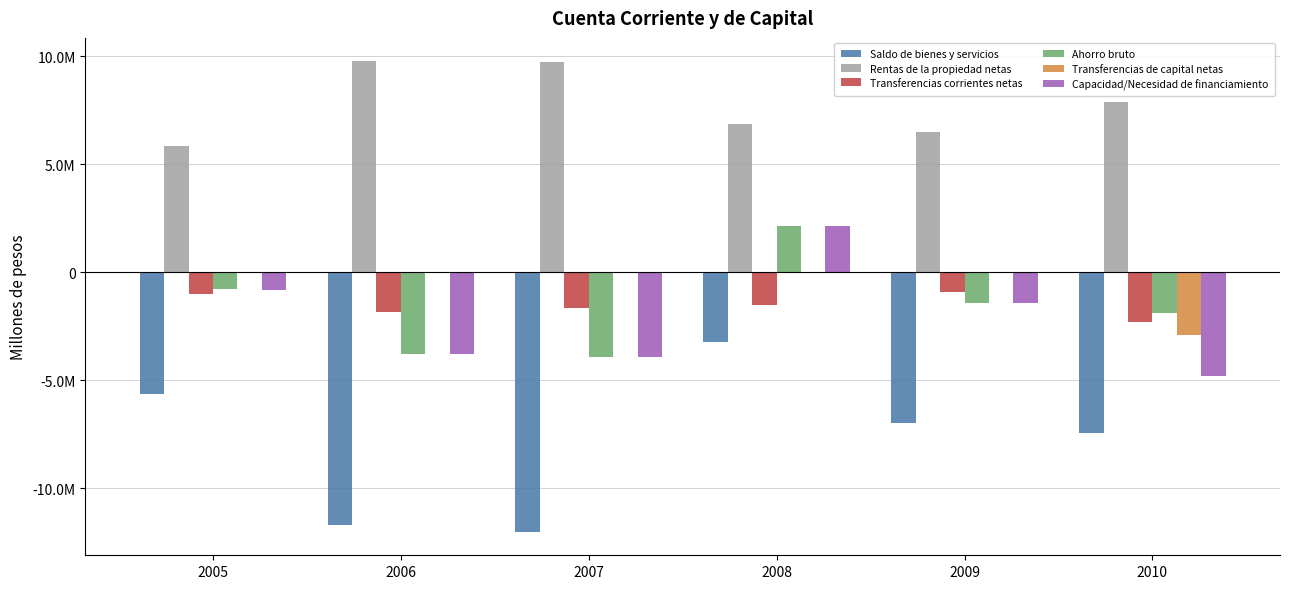

Which series changed the most between 2009 and 2010?

Capacidad/Necesidad de financiamiento